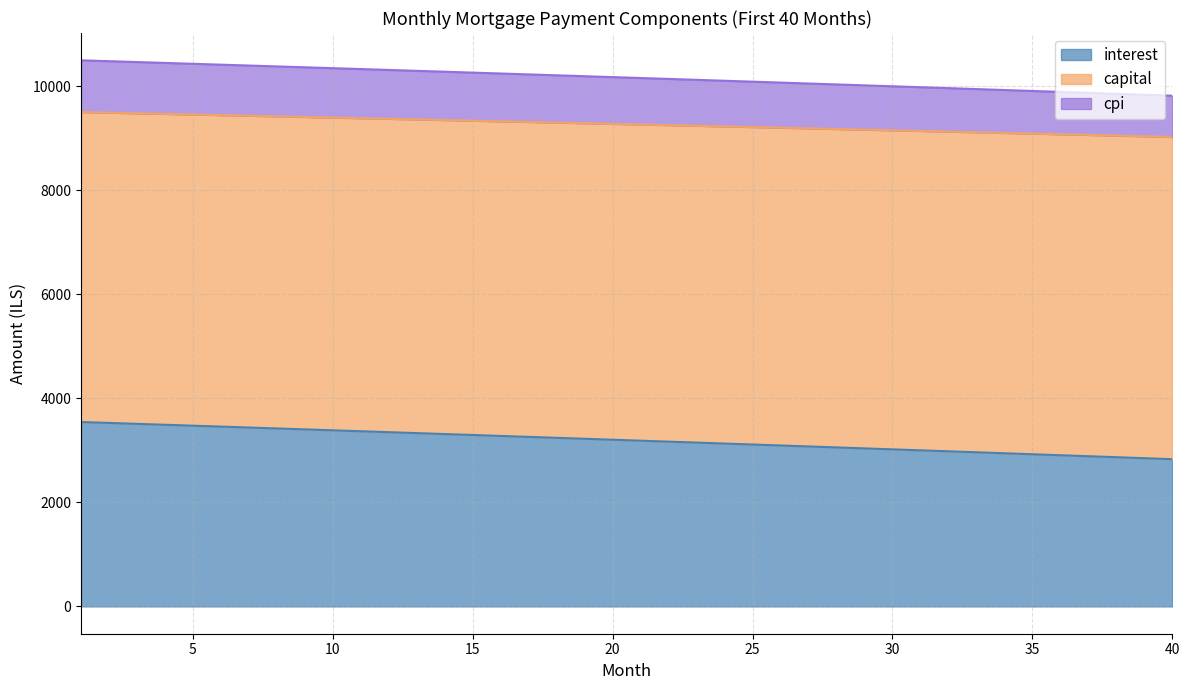

What are all the series names shown in the legend?

interest, capital, cpi